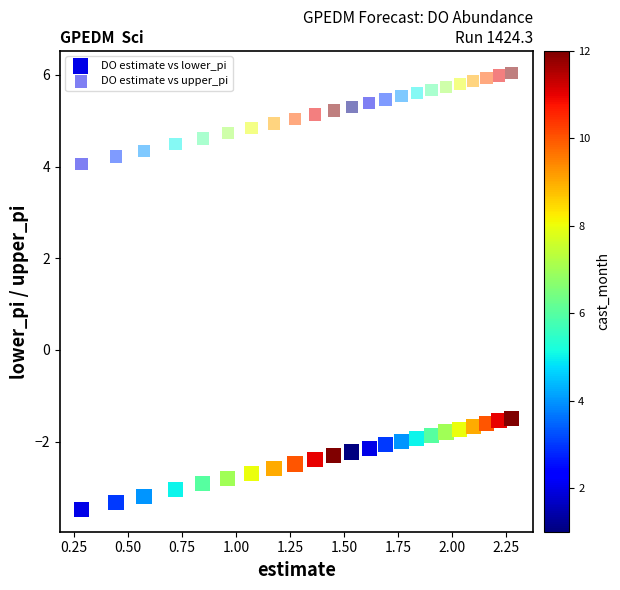

How many data points are displayed?

46